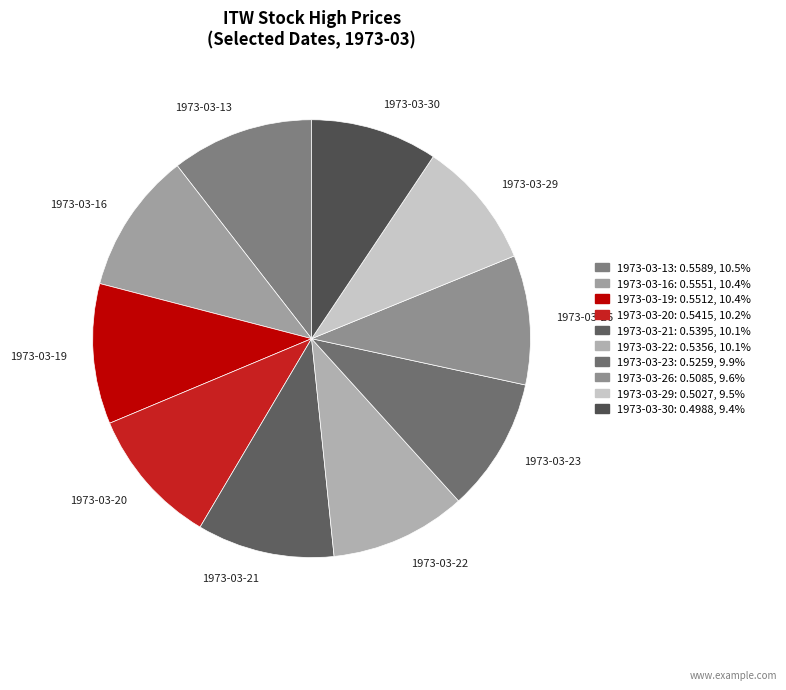

Is the sum of 1973-03-29 and 1973-03-20 greater than half?

No